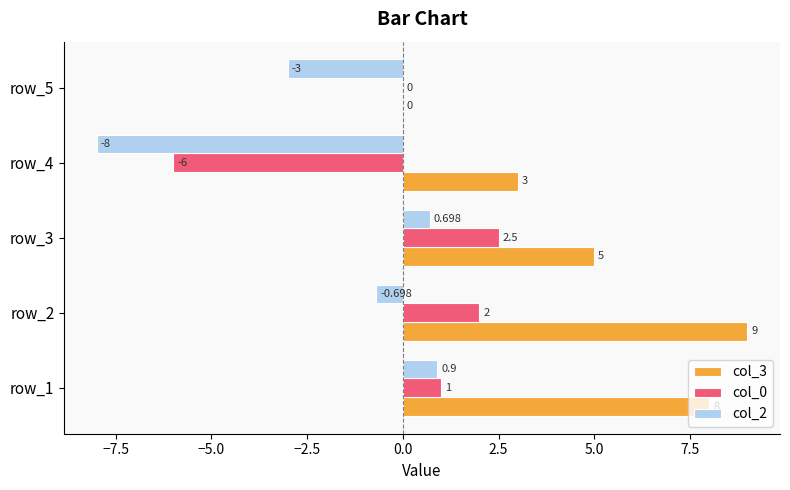

Is the value of col_3 at row_1 greater than the value of col_2 at row_5?

Yes